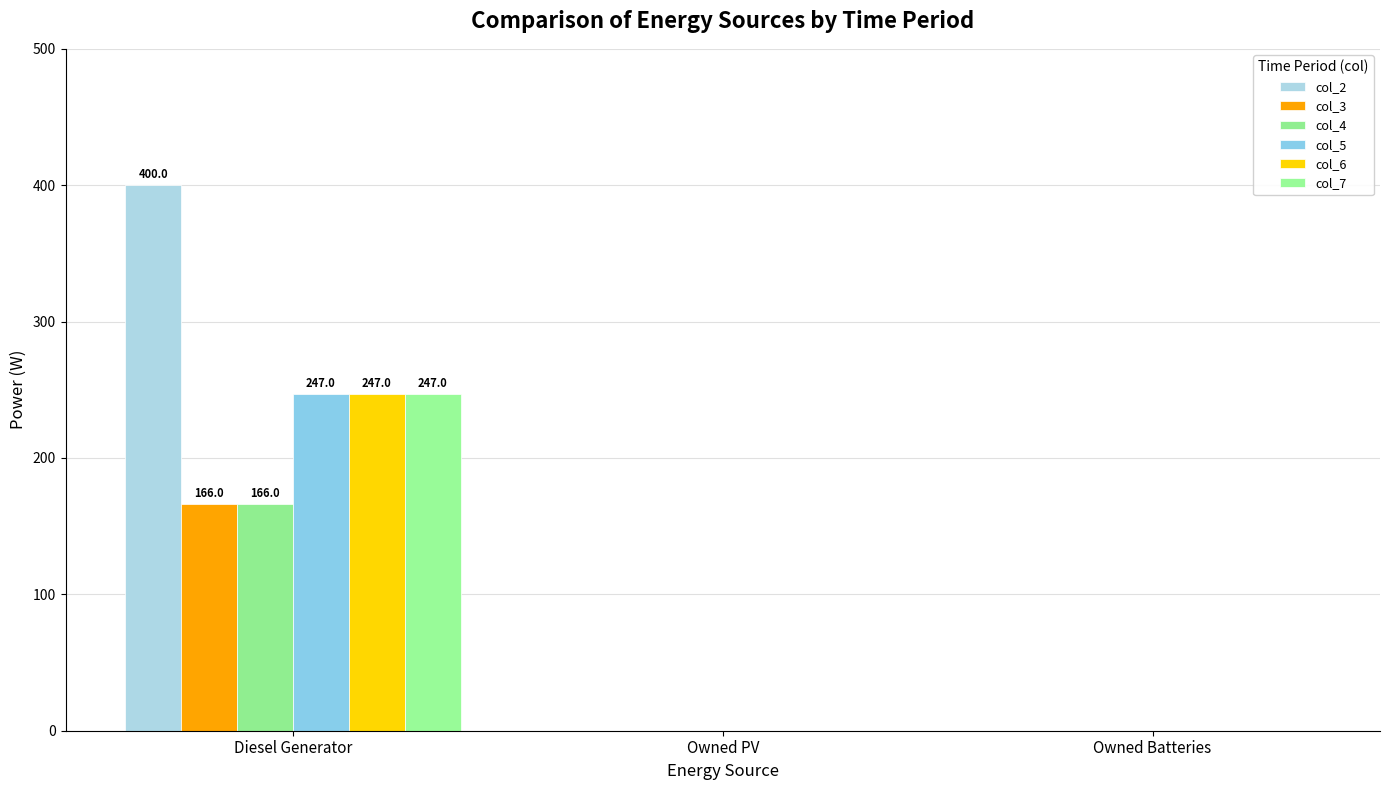

What is the greatest value displayed?

400